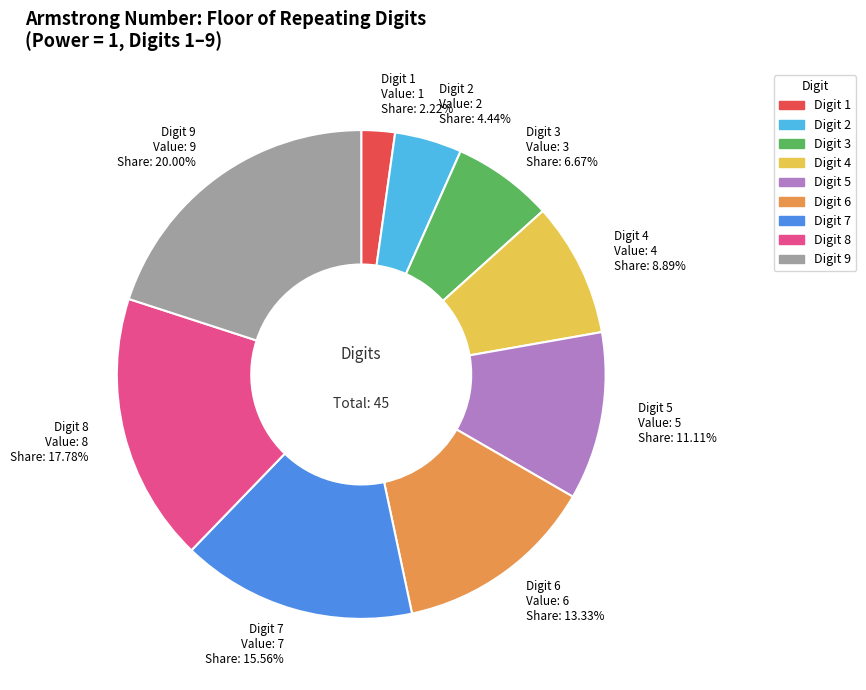

Which category has the biggest portion of the pie?

Digit 9